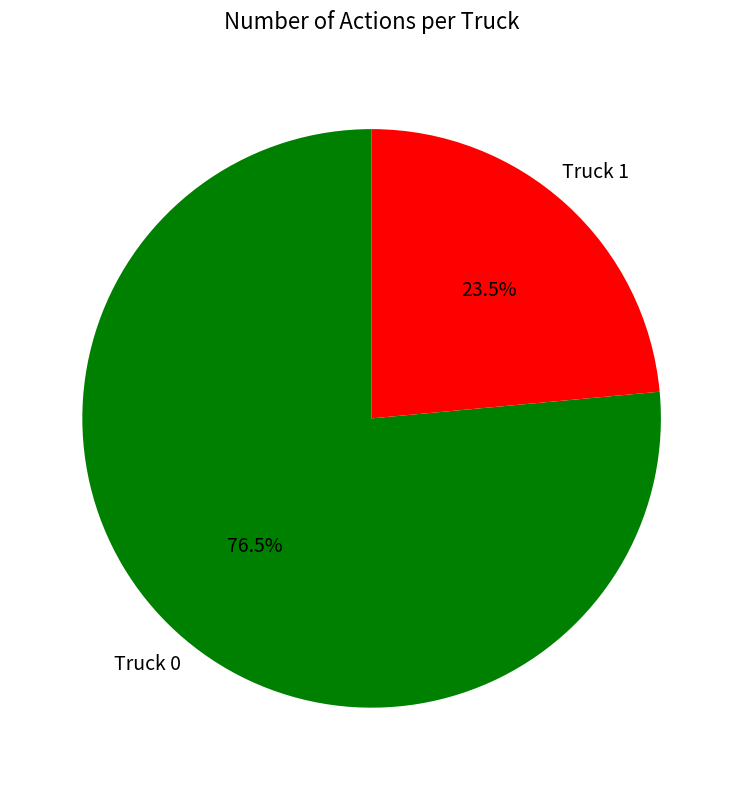

Between Truck 0 and Truck 1, which is larger?

Truck 0